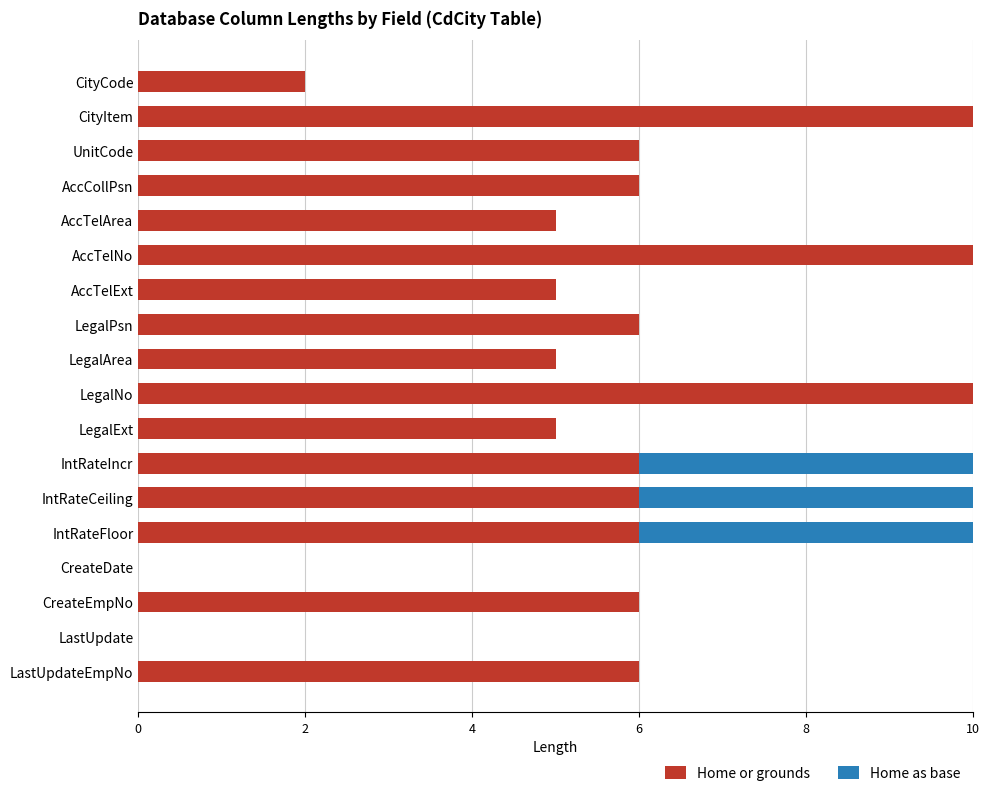

True or false: Home or grounds has a value of 0 at CreateDate.

True